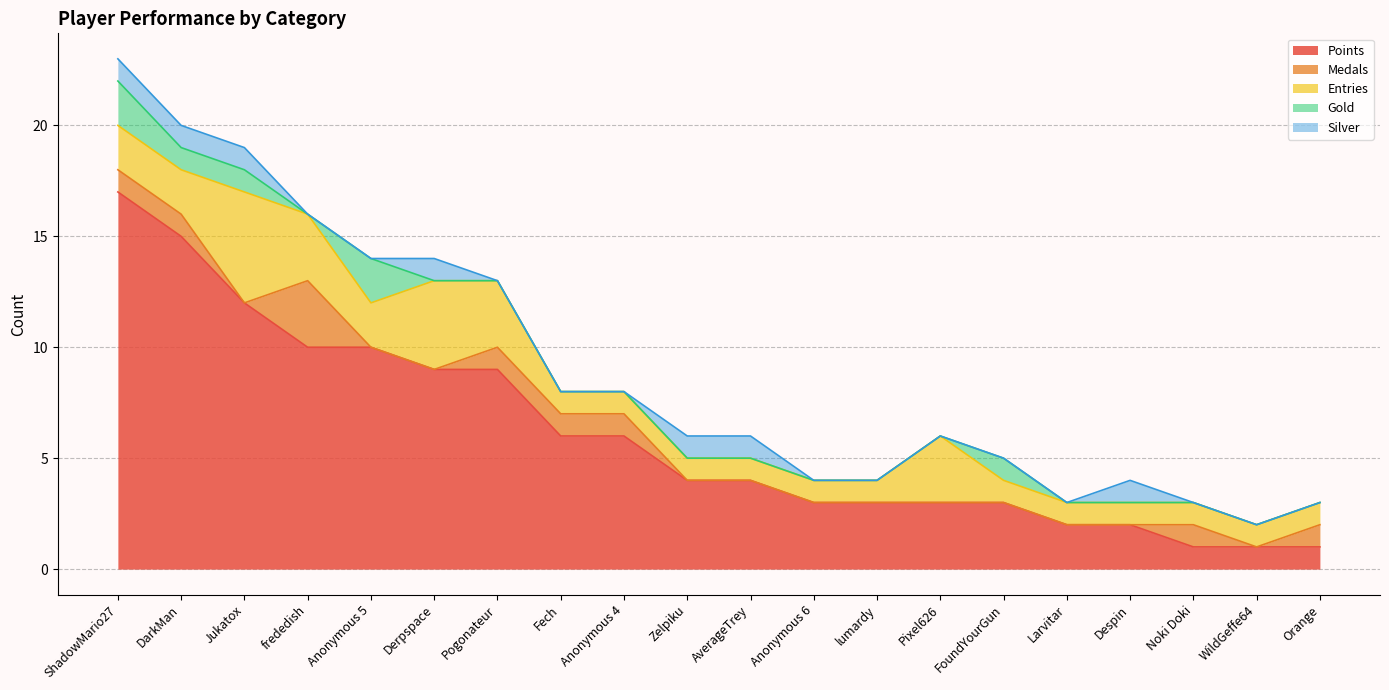

Reading right to left, what are all the values shown in this chart?

Points: 1	1	1	2	2	3	3	3	3	4	4	6	6	9	9	10	10	12	15	17
Medals: 1	0	1	0	0	0	0	0	0	0	0	1	1	1	0	0	3	0	1	1
Entries: 1	1	1	1	1	1	3	1	1	1	1	1	1	3	4	2	3	5	2	2
Gold: 0	0	0	0	0	1	0	0	0	0	0	0	0	0	0	2	0	1	1	2
Silver: 0	0	0	1	0	0	0	0	0	1	1	0	0	0	1	0	0	1	1	1